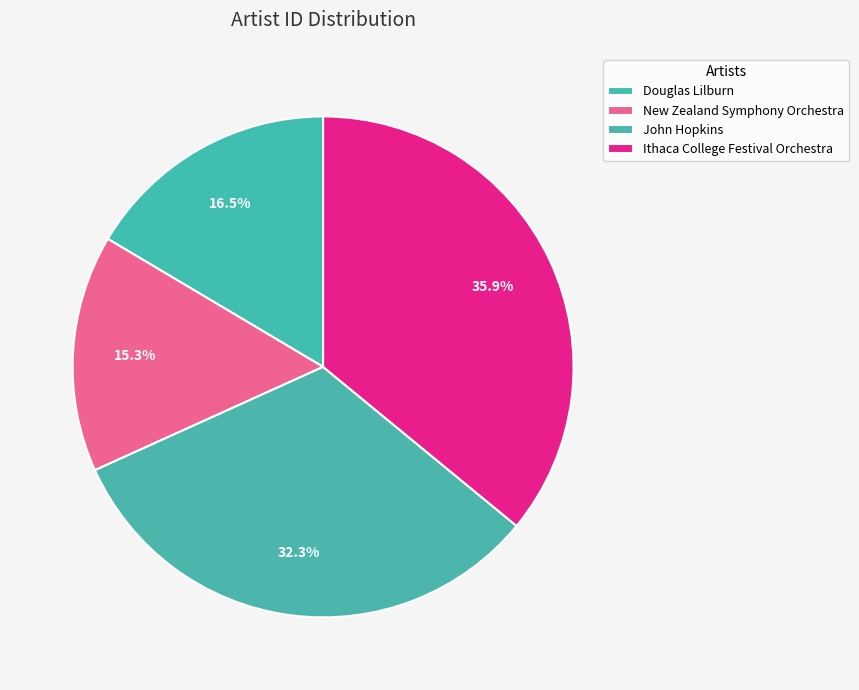

To the nearest percent, what percentage of the pie is Ithaca College Festival Orchestra?

36%